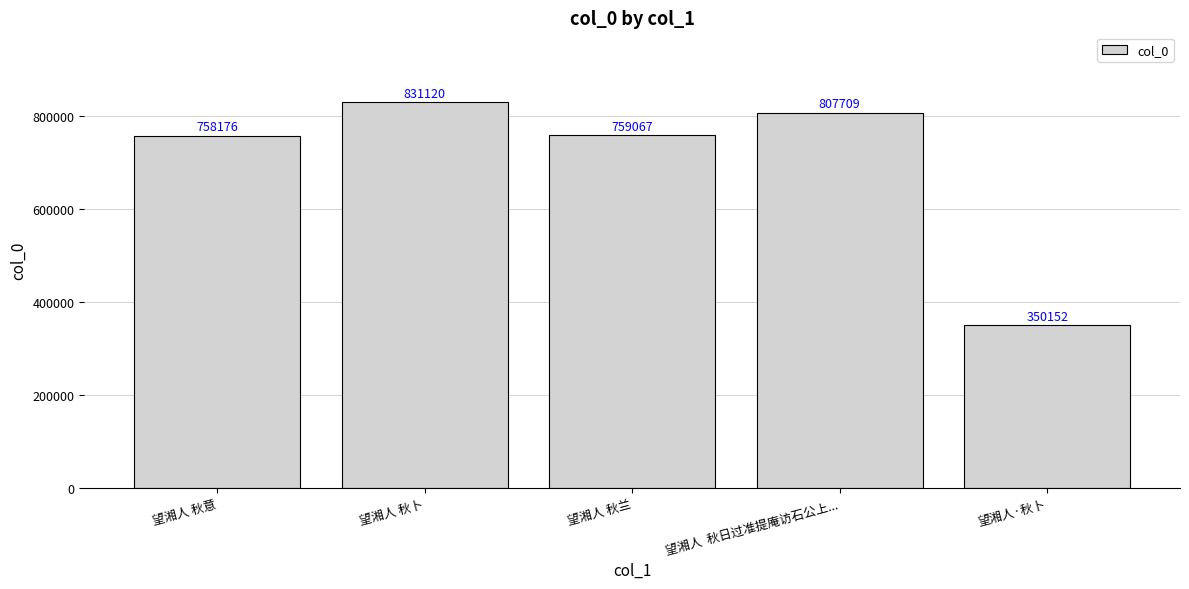

What is the label of the 3rd bar from the right?

望湘人 秋兰